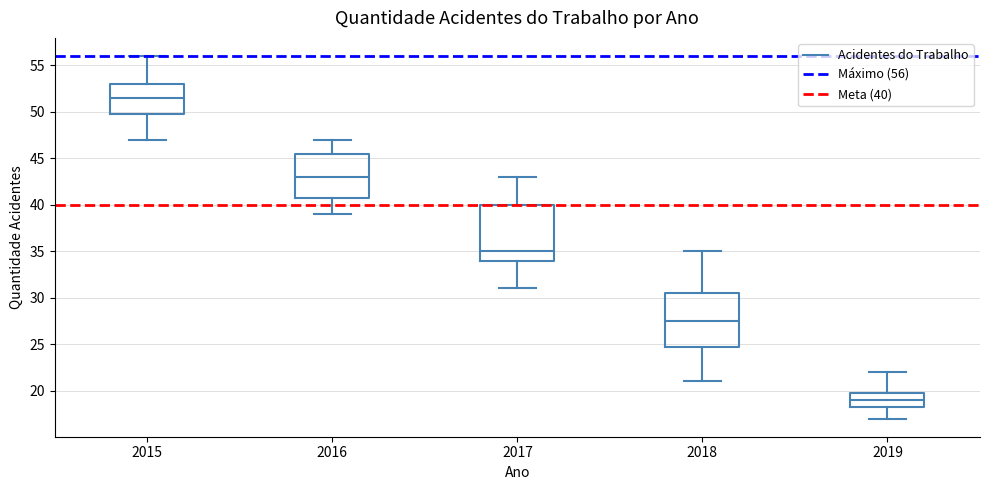

Where does the lower whisker of the box at x = 2017 end on the y-axis? The values are not printed on the chart, so give them approximately, as read against the axis.

31.0